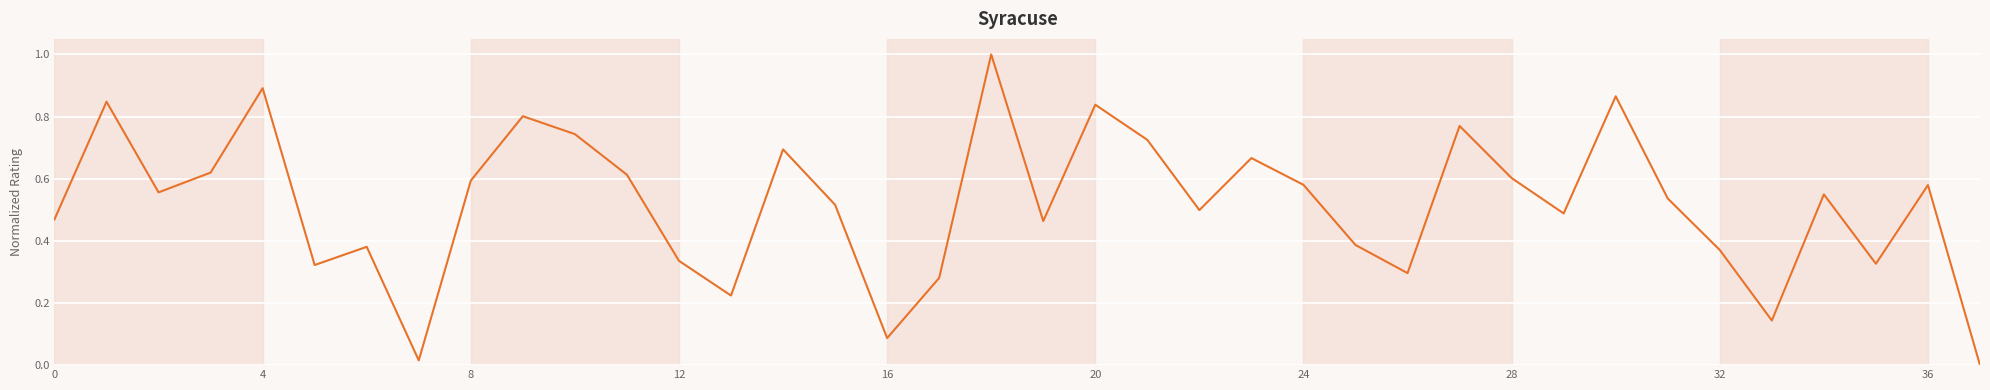

How many lines are shown in the chart?

1